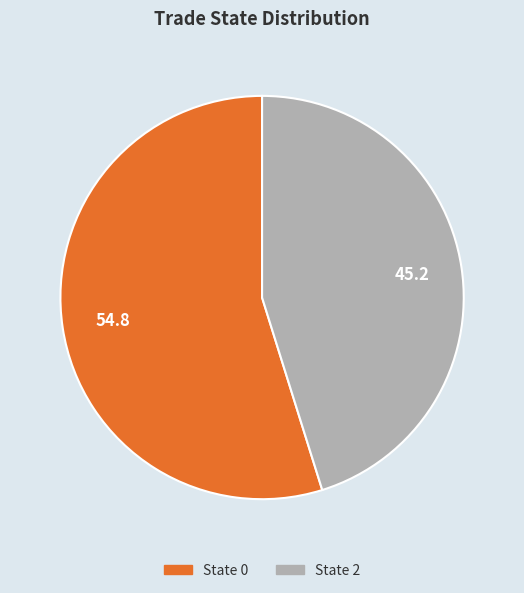

Which has a higher value, State 2 or State 0?

State 0